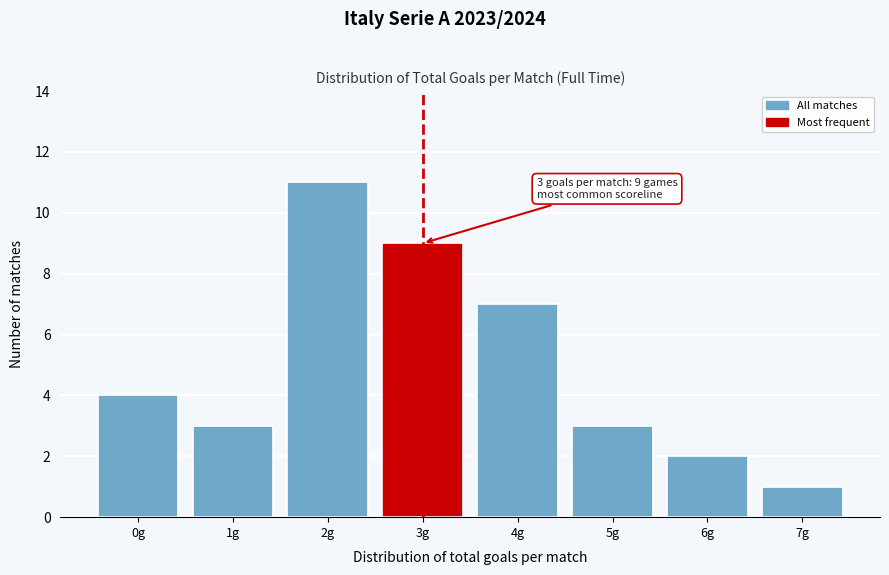

Reading left to right, extract all data points from this chart.

4	3	11	9	7	3	2	1